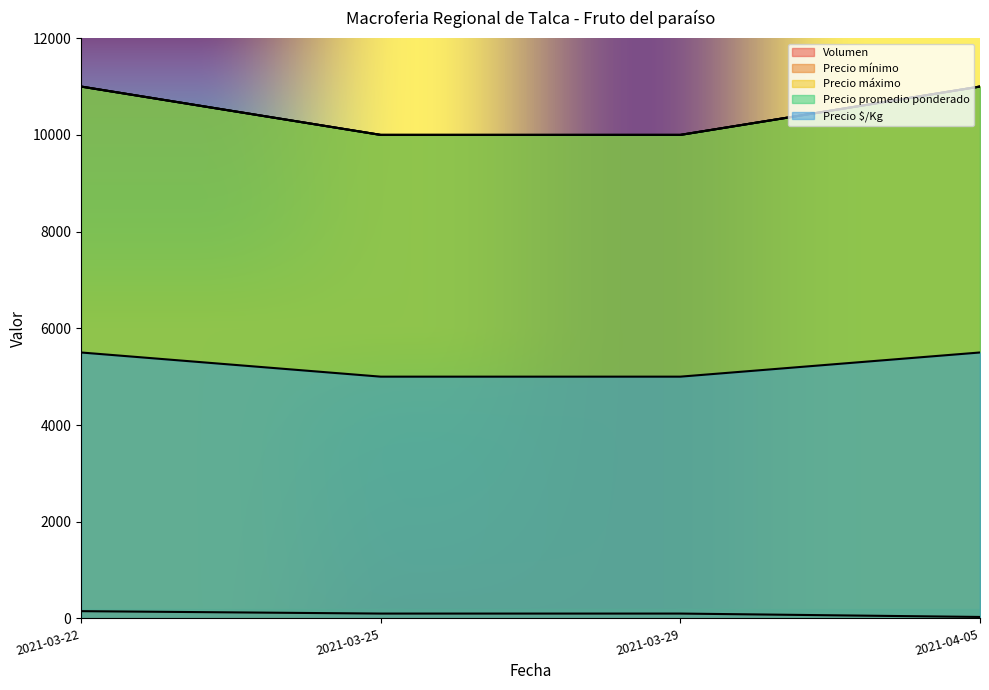

What is the minimum value shown in the chart?

30